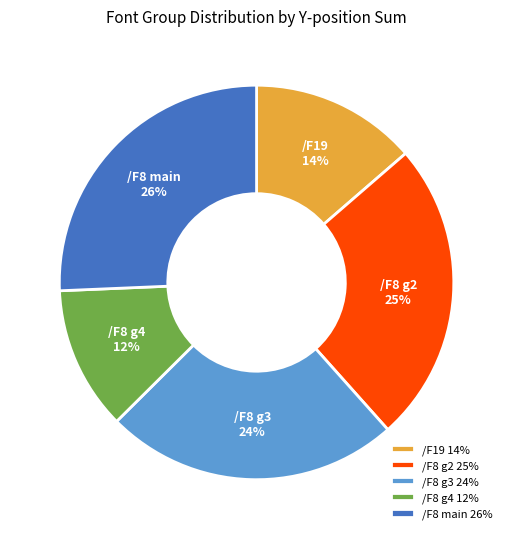

To the nearest percent, what portion does /F8 g4 12% represent?

12%